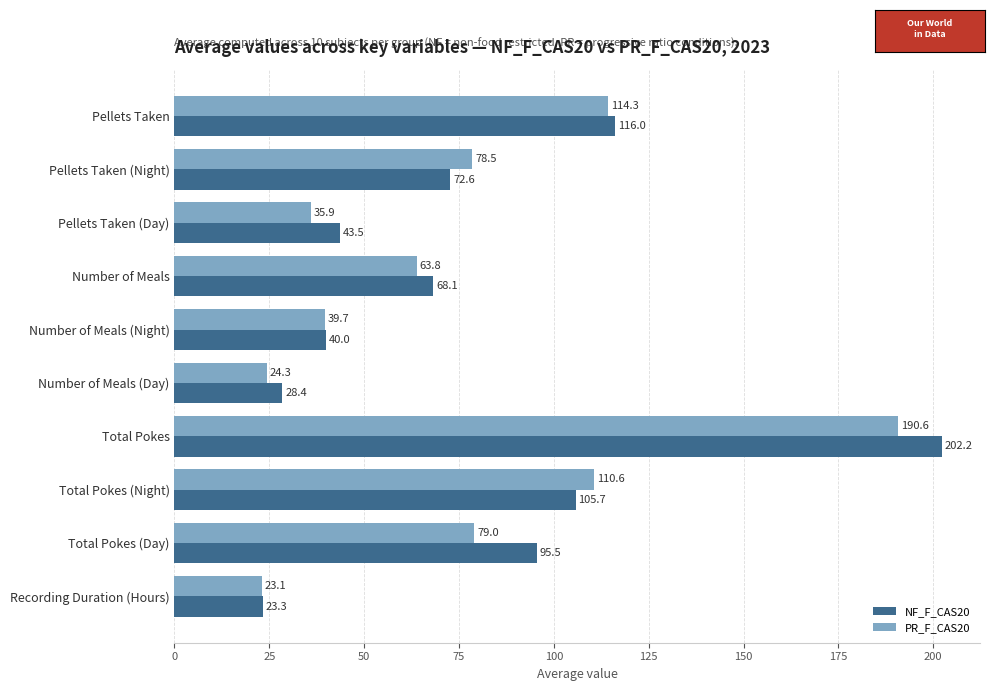

What is the difference between the maximum and second lowest values in the NF_F_CAS20 series?

173.8